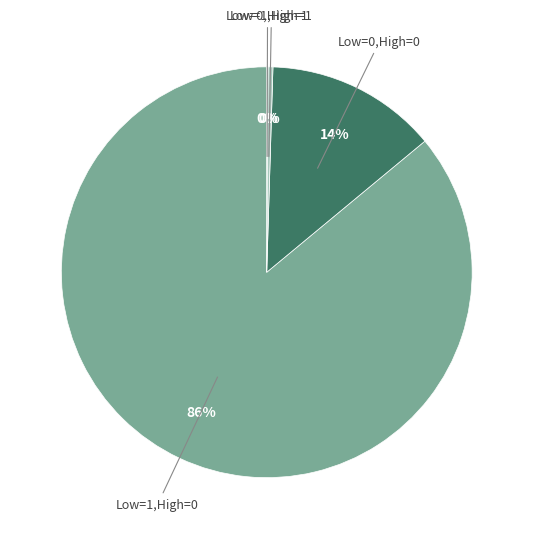

To the nearest percent, what is the difference between the largest and smallest slice percentages?

86%